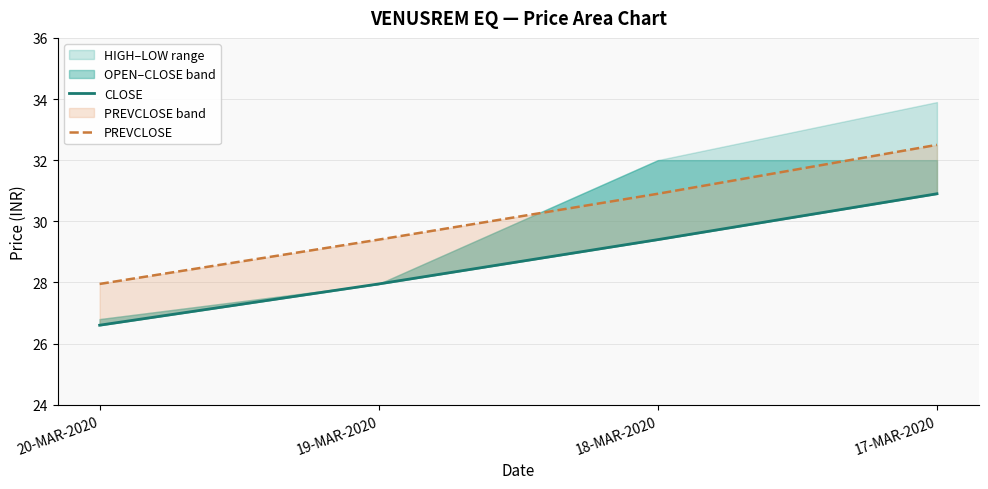

Read the PREVCLOSE value at 18-MAR-2020.

30.9